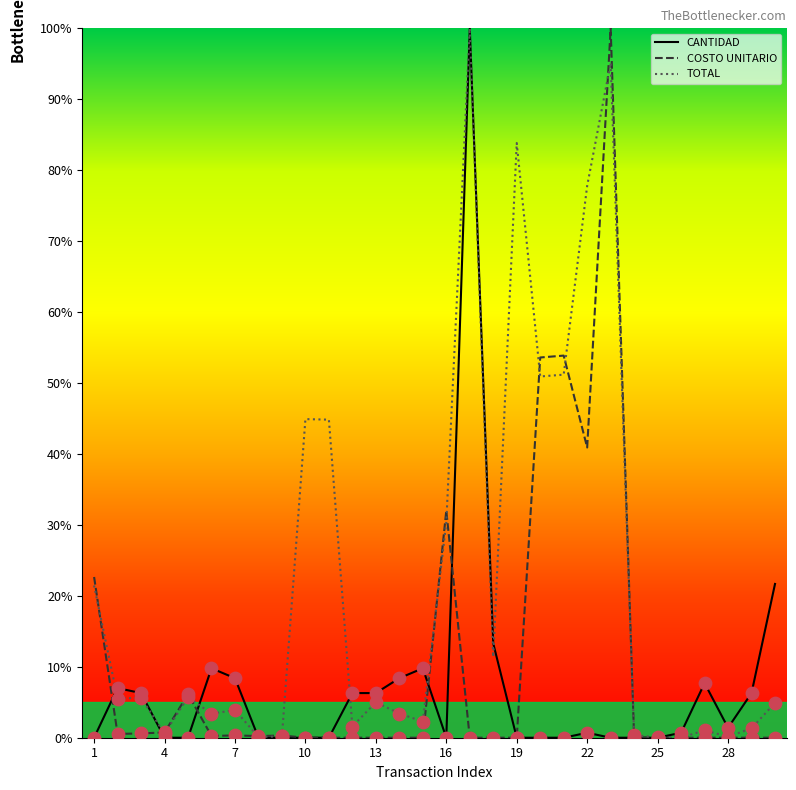

Which series has the largest total across all categories?

TOTAL